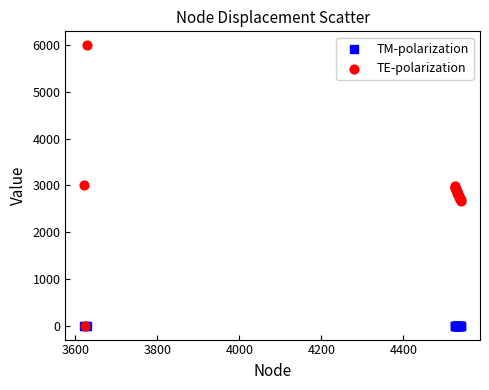

Which series reaches the maximum Y coordinate?

TE-polarization